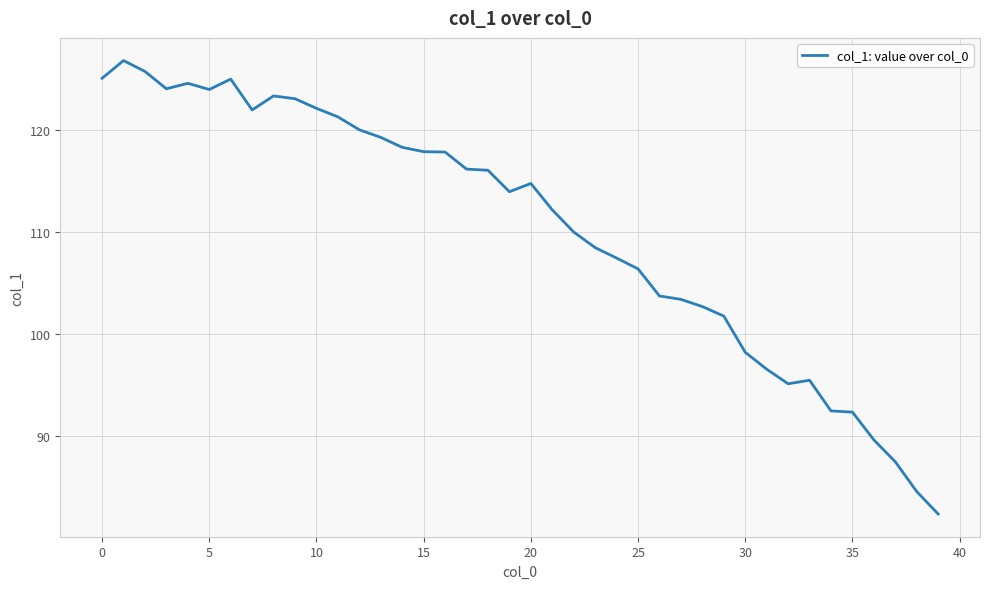

What is the difference between the maximum and minimum values?

44.6